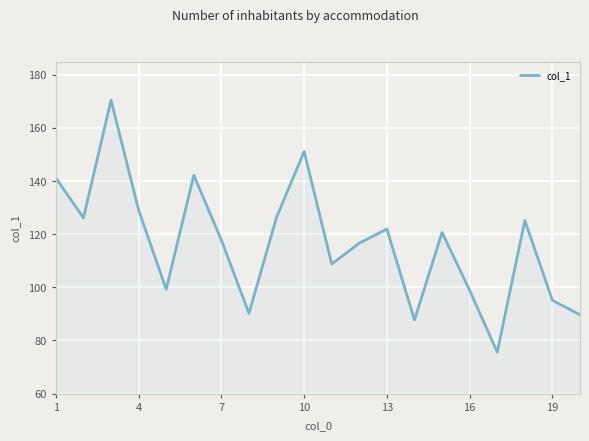

What is the minimum value shown in the chart?

75.6